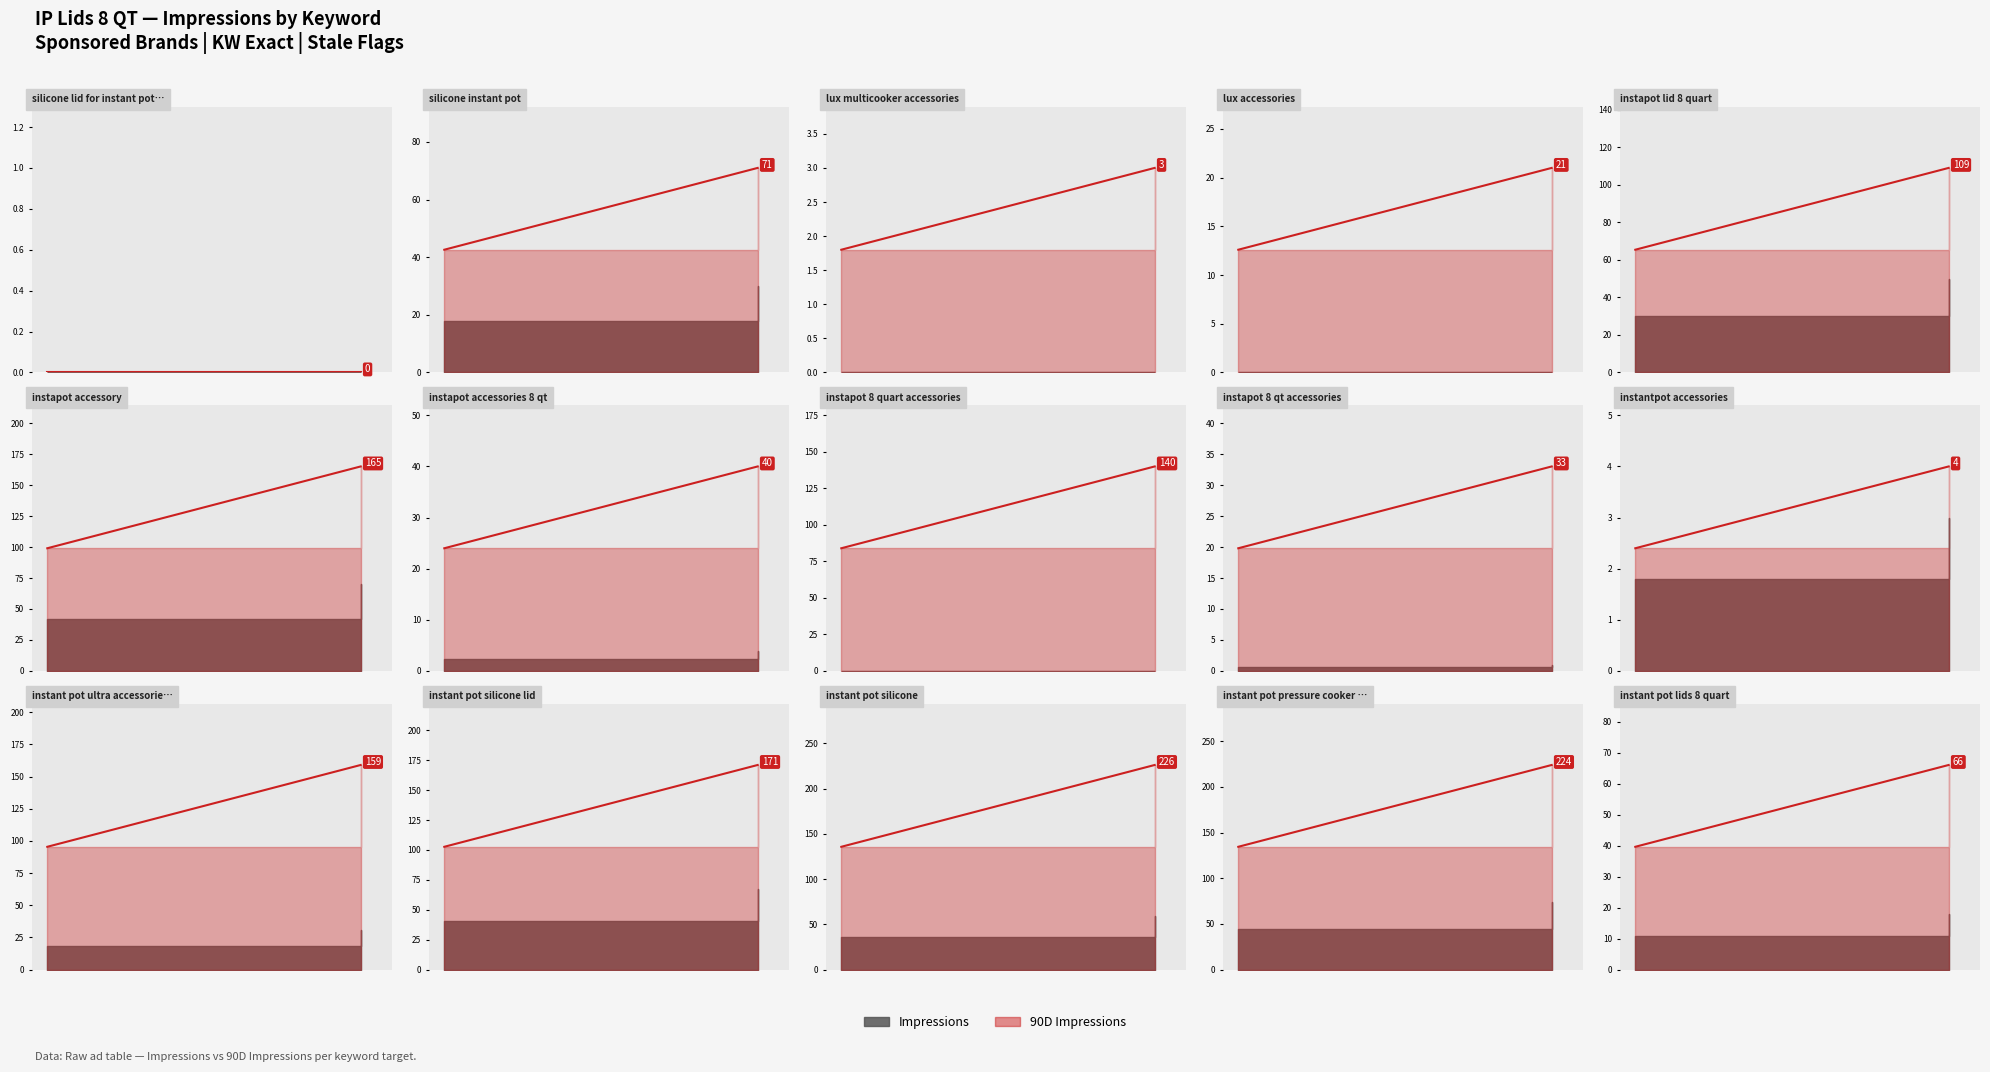

What is the sum of the values at 0 and 1?

105.6